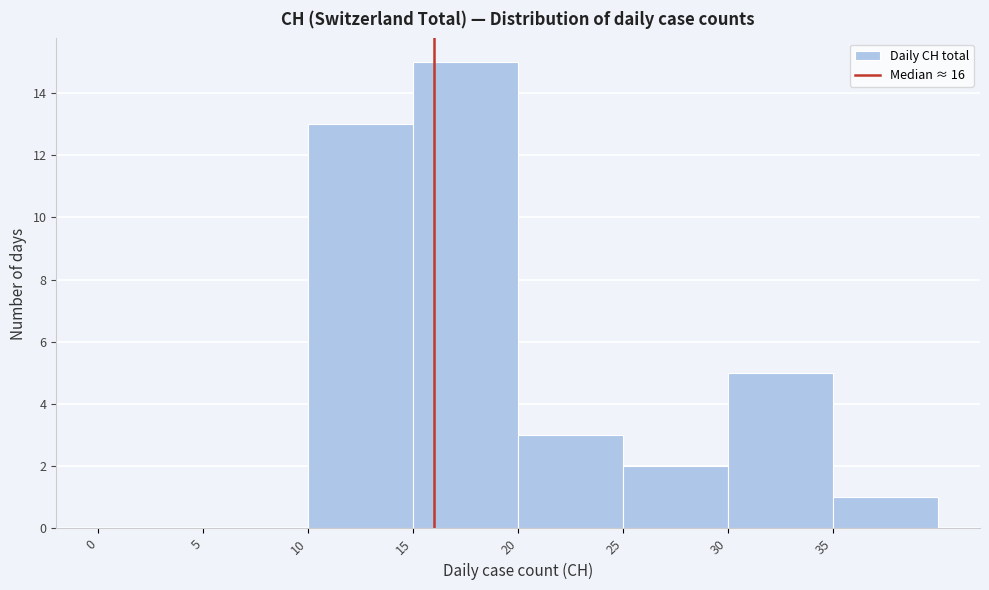

How tall is the bar that spans 35 to 40 on the x-axis? The values are not printed on the chart, so give them approximately, as read against the axis.

1